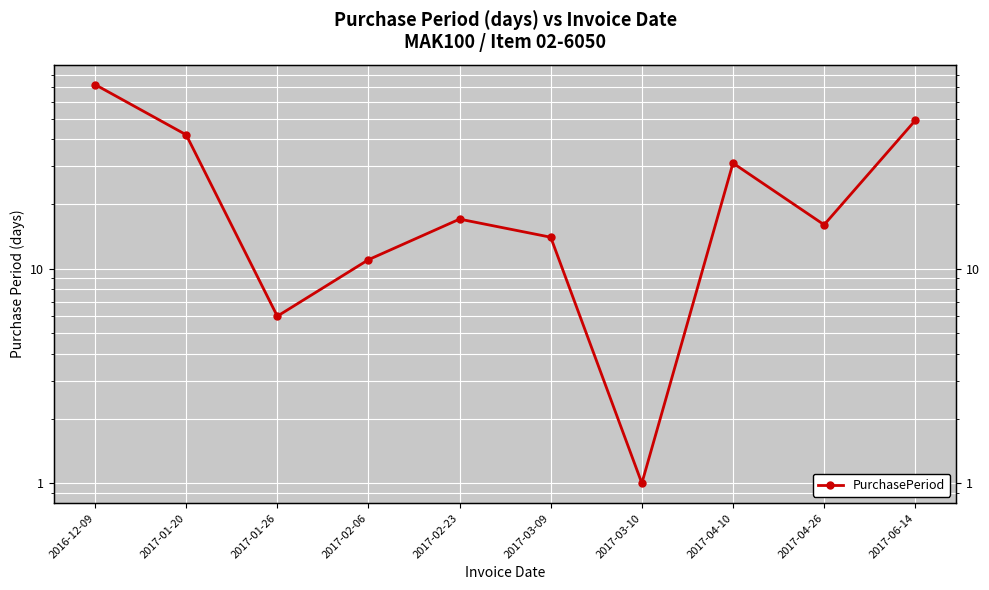

The chart shows a value of 24 at 2016-12-09. True or false?

False